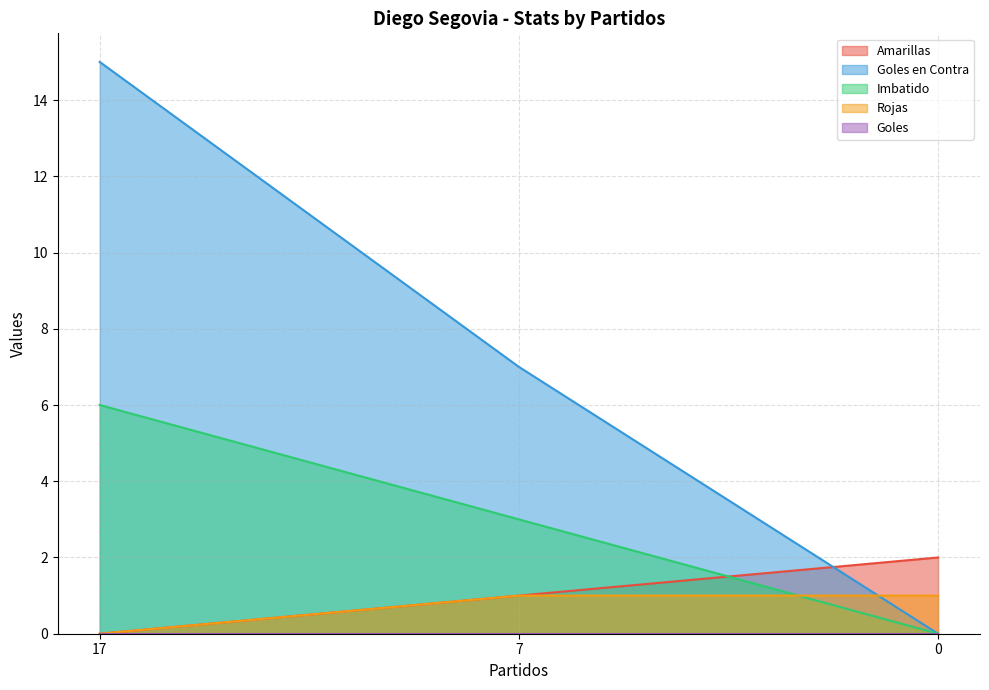

Which label corresponds to the smallest value in the chart?

17